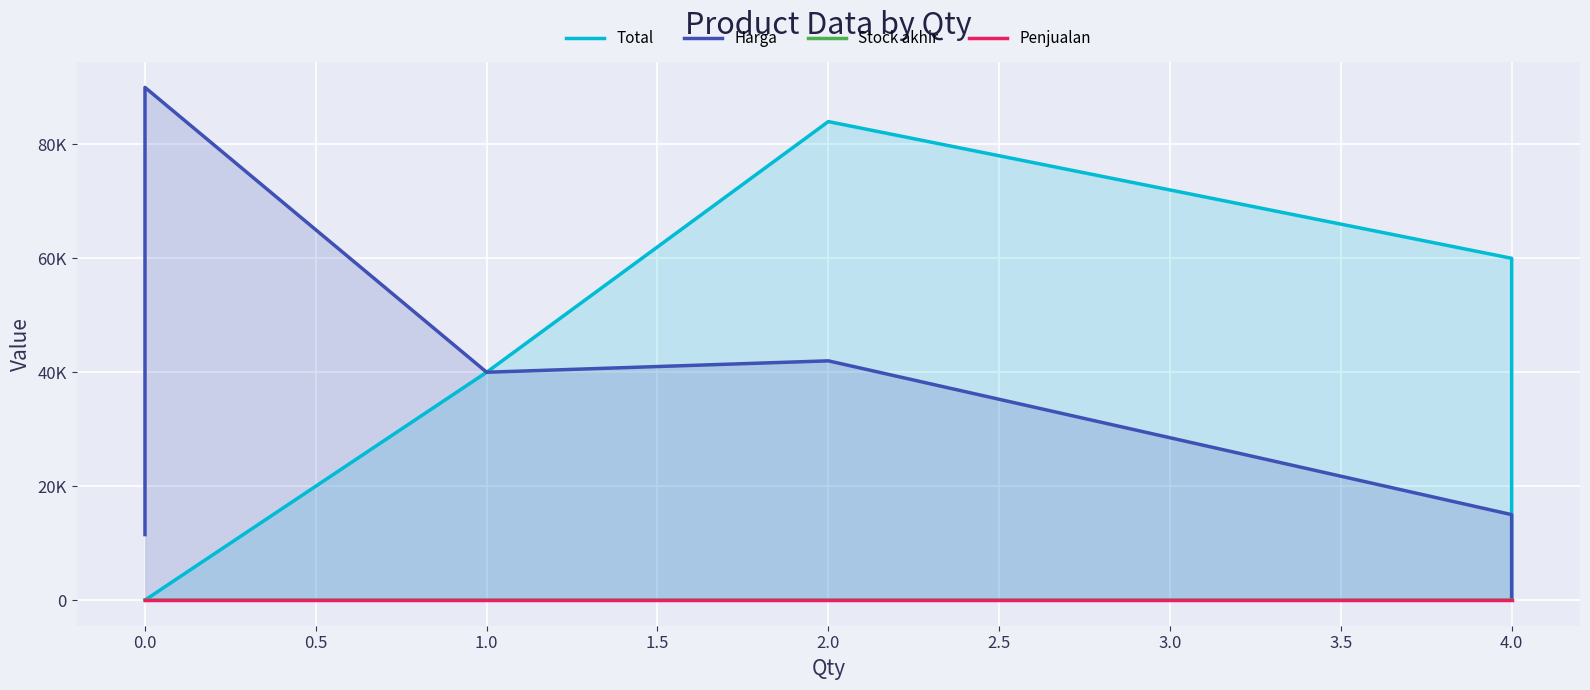

True or false: Total and Penjualan cross at least once.

False